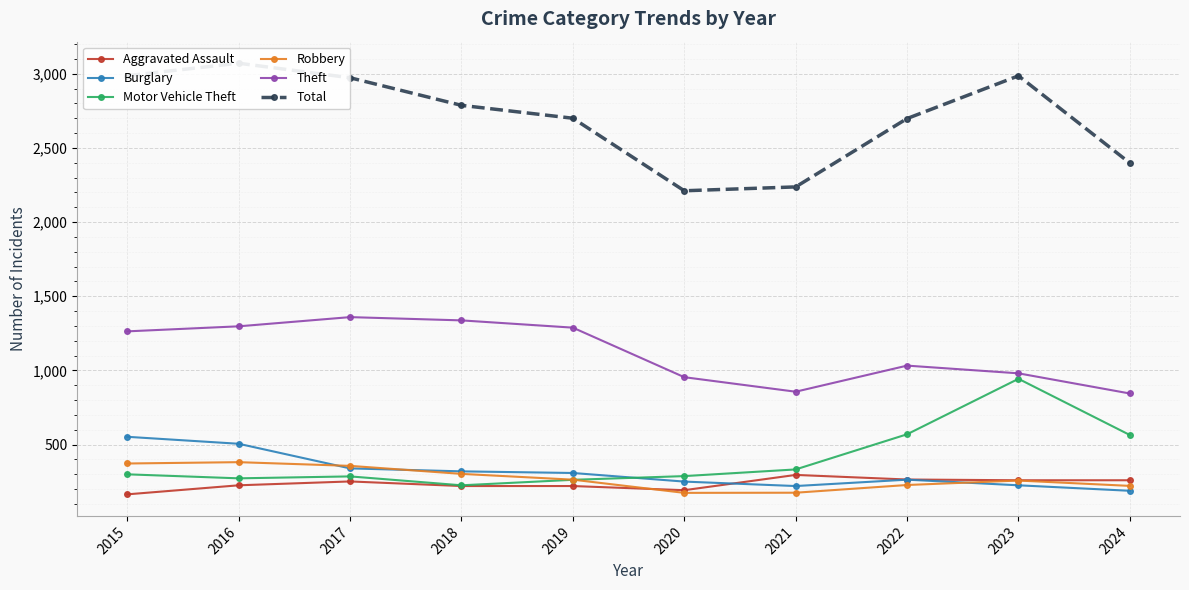

Reading right to left, extract all data points from this chart.

Aggravated Assault: 2024=259	2023=259	2022=264	2021=295	2020=192	2019=220	2018=220	2017=251	2016=225	2015=164
Burglary: 2024=188	2023=225	2022=263	2021=220	2020=250	2019=308	2018=319	2017=339	2016=505	2015=552
Motor Vehicle Theft: 2024=564	2023=943	2022=569	2021=332	2020=287	2019=262	2018=225	2017=285	2016=272	2015=299
Robbery: 2024=221	2023=257	2022=227	2021=175	2020=174	2019=263	2018=302	2017=356	2016=381	2015=372
Theft: 2024=844	2023=980	2022=1032	2021=856	2020=954	2019=1288	2018=1337	2017=1359	2016=1297	2015=1263
Total: 2024=2398	2023=2986	2022=2698	2021=2237	2020=2211	2019=2700	2018=2787	2017=2973	2016=3071	2015=2987